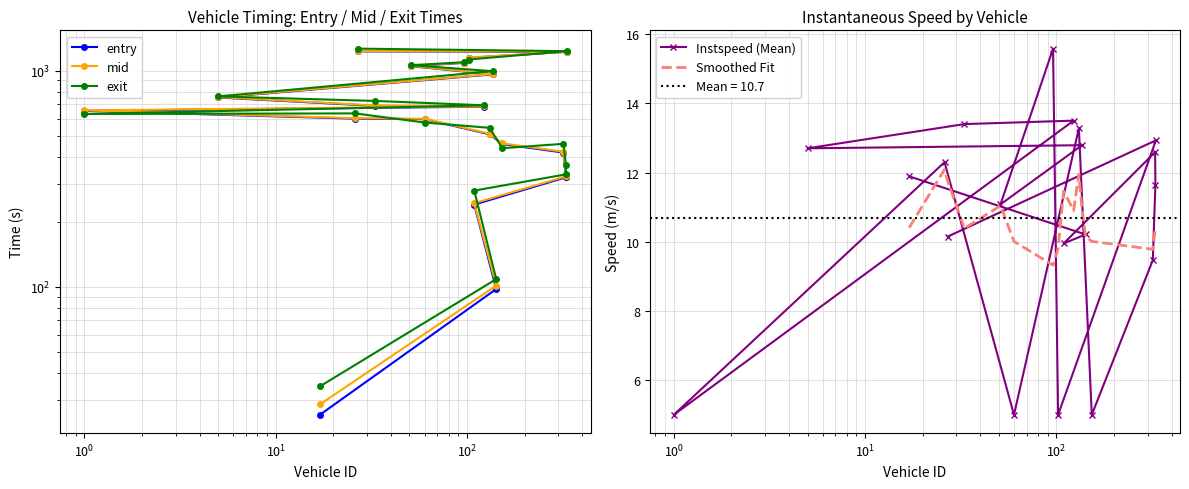

Is this an area chart (filled region under the line)?

No